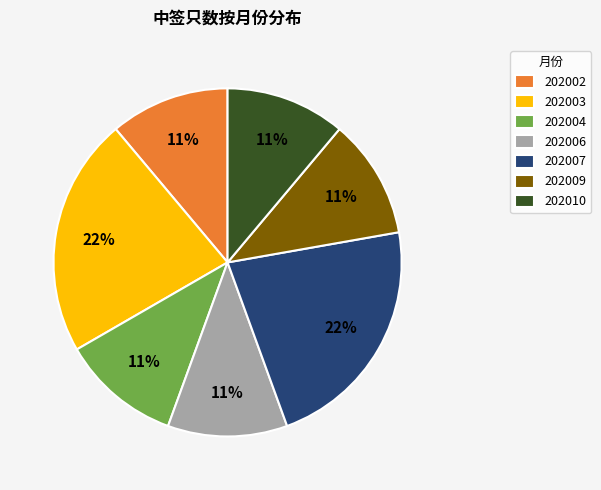

Combined, do 202007 and 202006 account for over 50%?

No